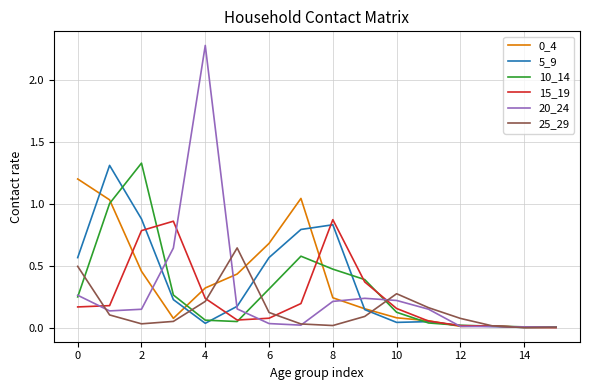

What is the maximum value shown in the chart?

2.3